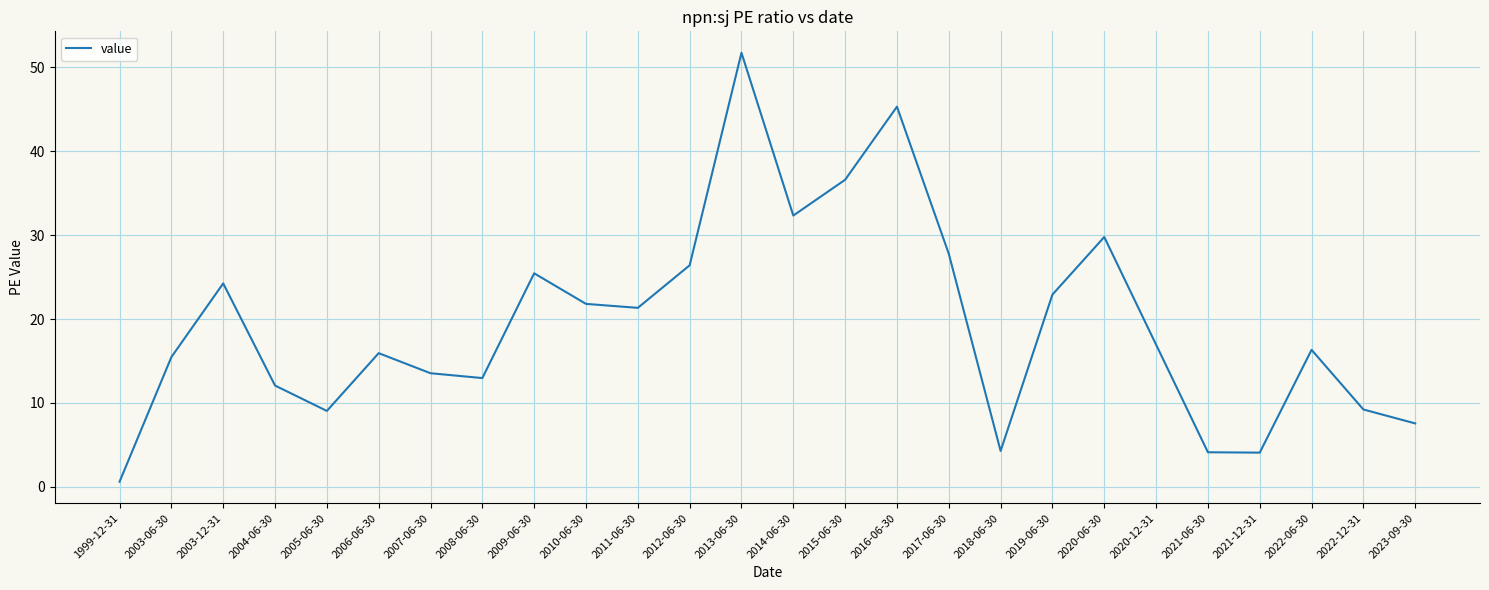

Read the value at 2017-06-30.

27.8